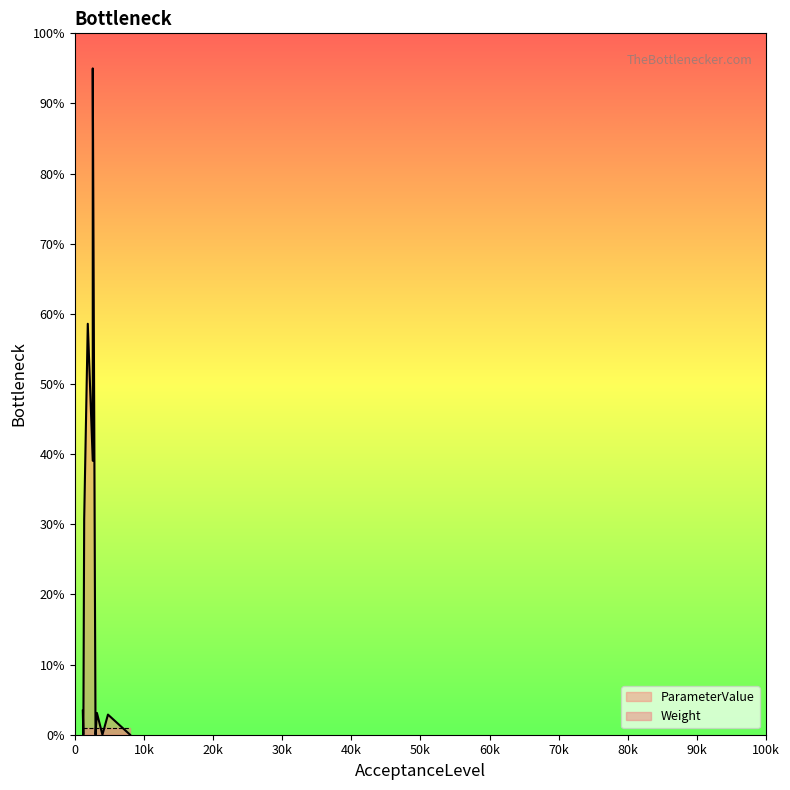

Reading right to left, list all the values displayed in this chart.

8000=0.0	4800=2.9	4000=0.0	3200=3.1	3000=0.0	2600=95.0	2600=39.1	1880=58.6	1360=30.7	1240=0.0	1160=3.4